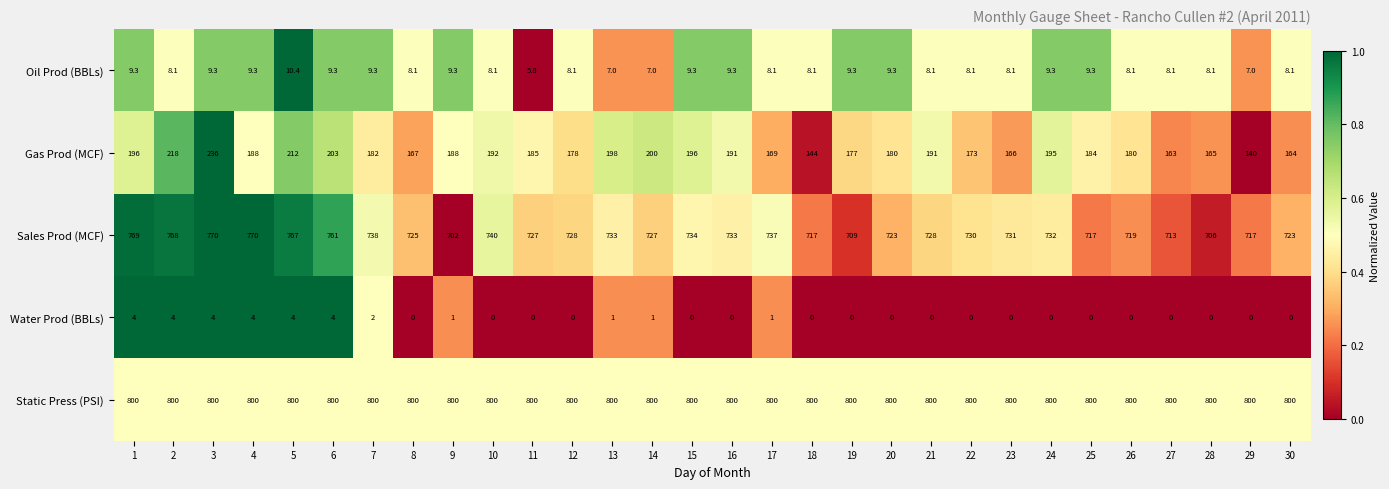

What is the difference between the maximum and second lowest values in the Water Prod (BBLs) series?

4.0